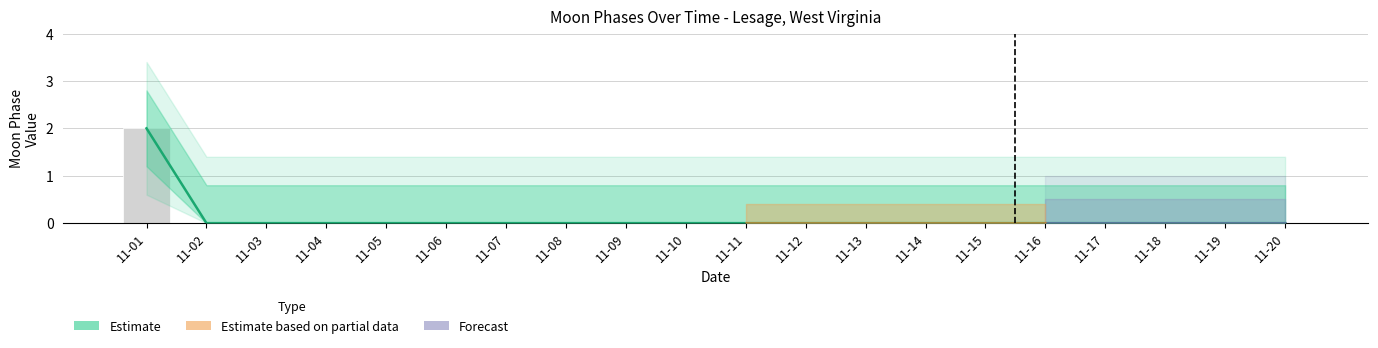

Is it true that Moon Phases equals 1 at 11-15?

False